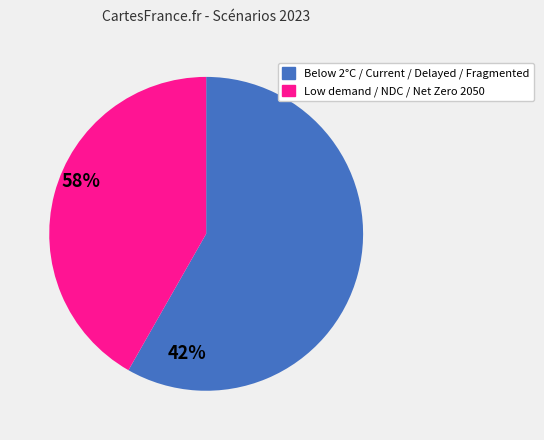

Does any single category account for the majority?

Yes